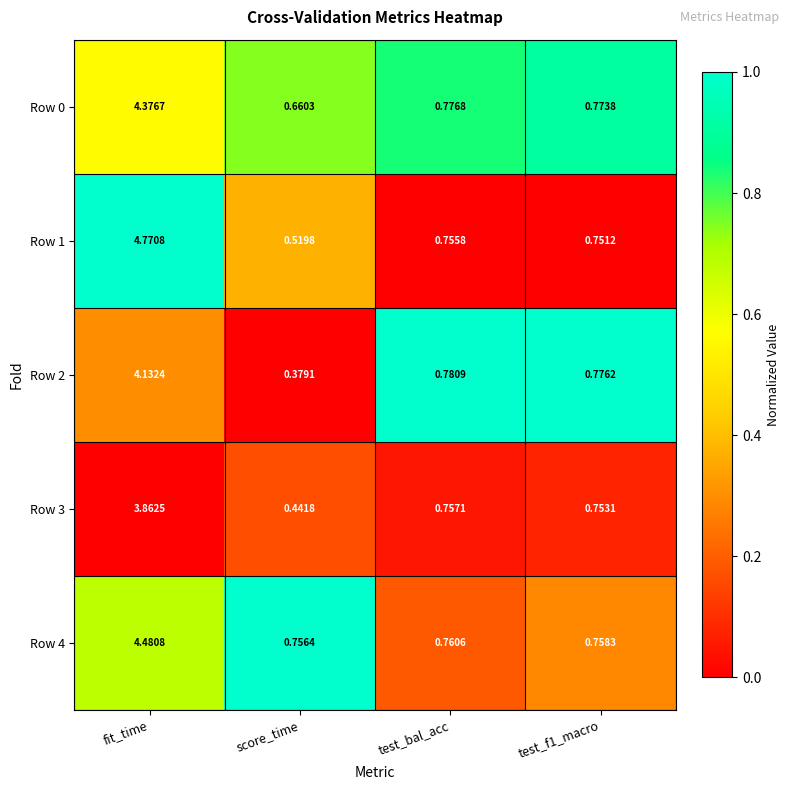

At which category is the sum across all series the highest?

fit_time